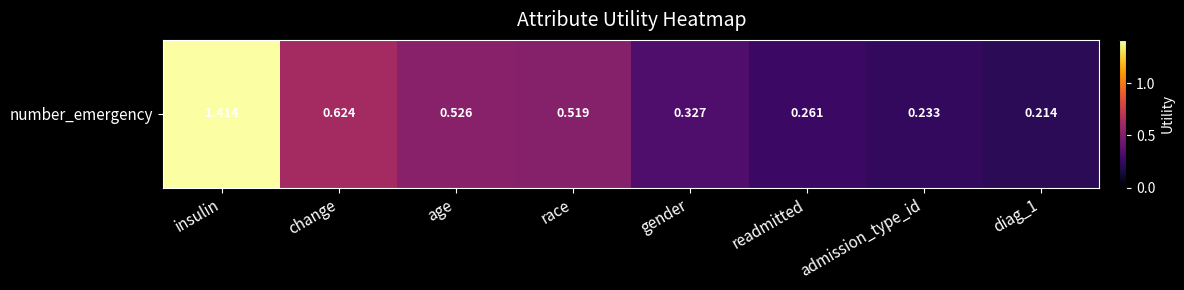

Which category has the lowest value across all series?

diag_1